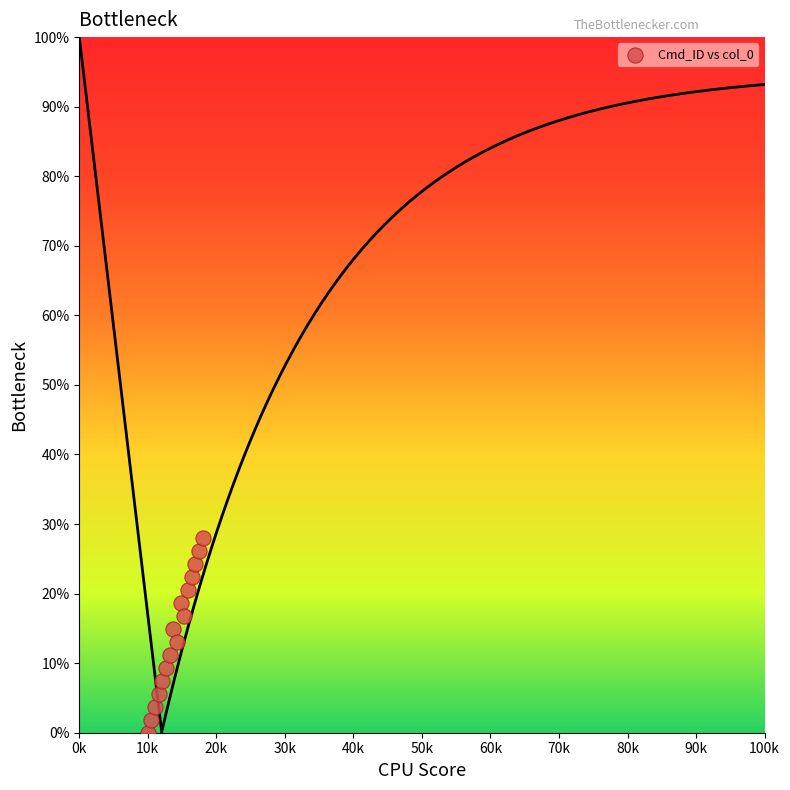

What is the range of Y values (max minus min)?

28.0